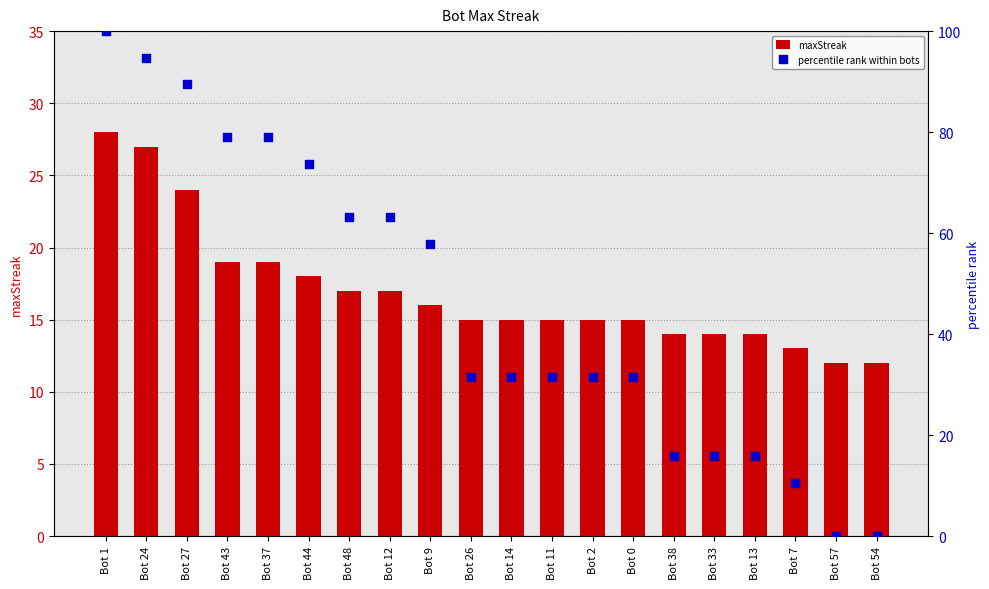

At which category is the sum across all series the highest?

Bot 1